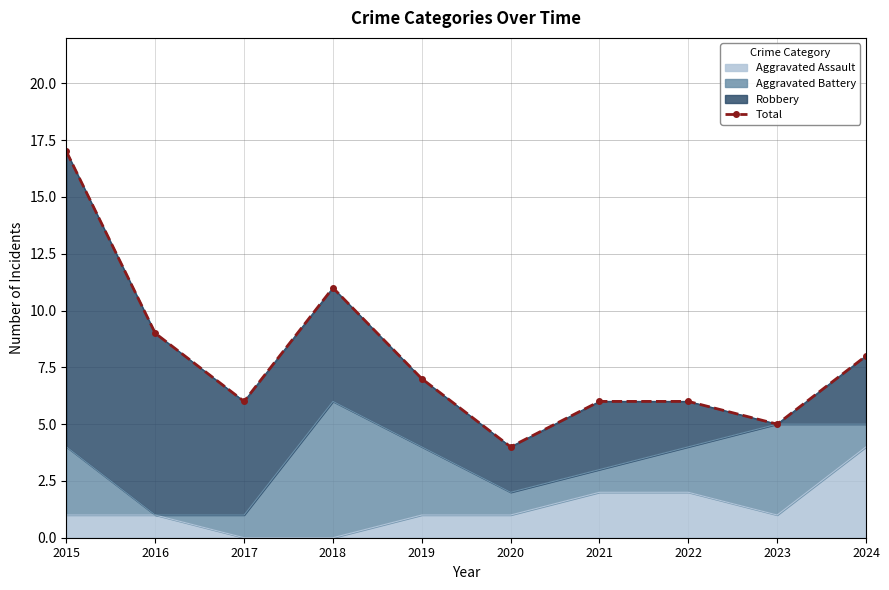

How many values are below 7?

5